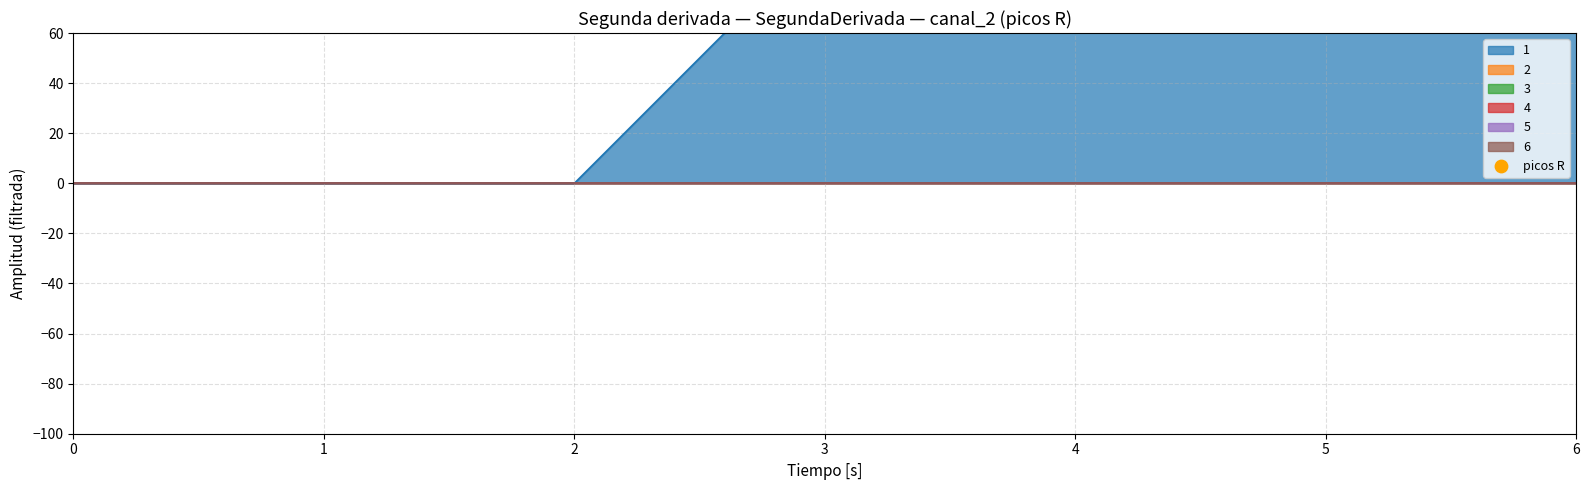

At which category is the sum across all series the highest?

3